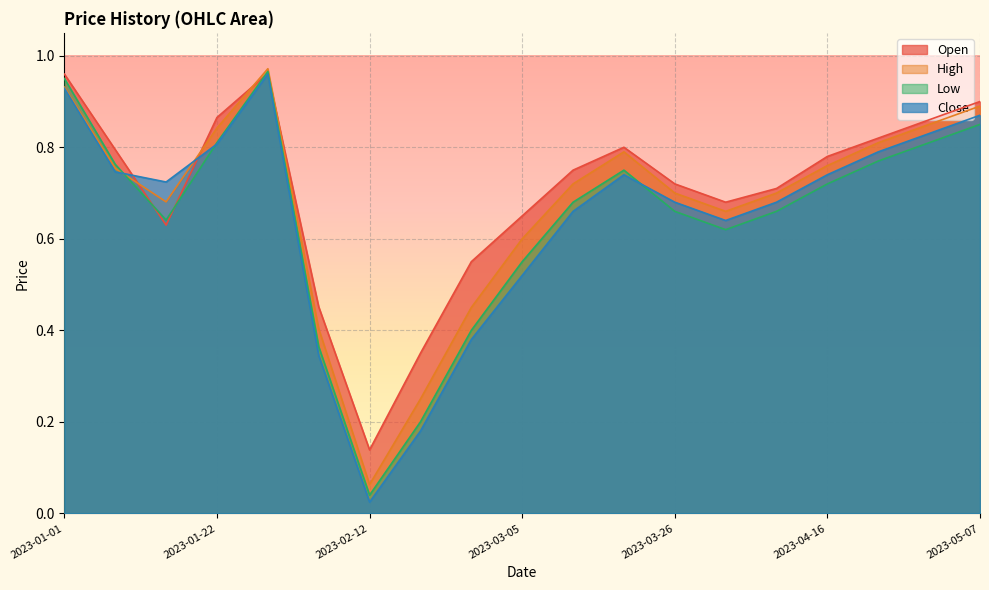

At 2023-04-16, list the series in order from smallest to largest.

Low, Close, High, Open